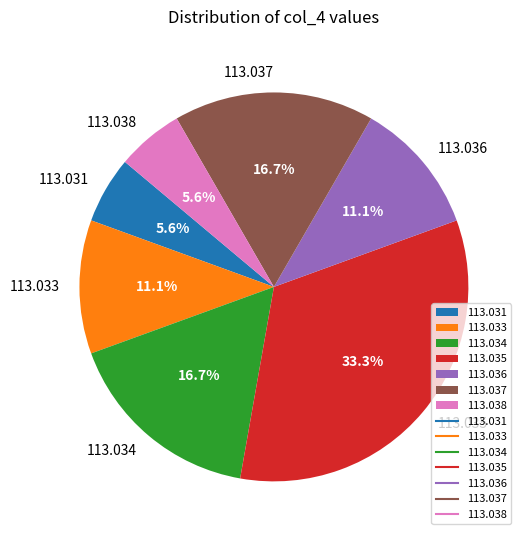

How many slices are in this pie chart?

7